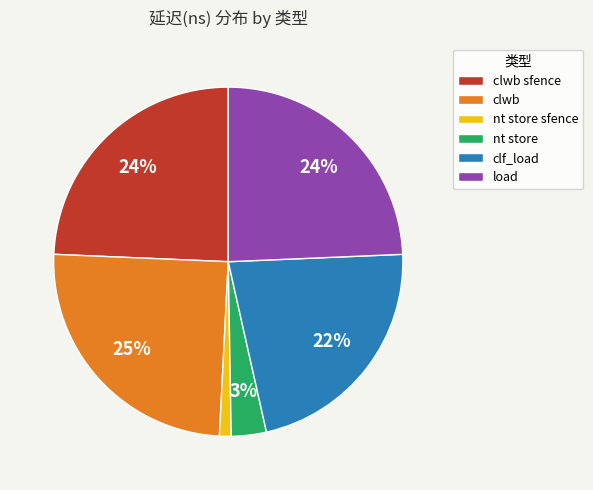

To the nearest percent, what percentage of the pie is nt store sfence?

1%